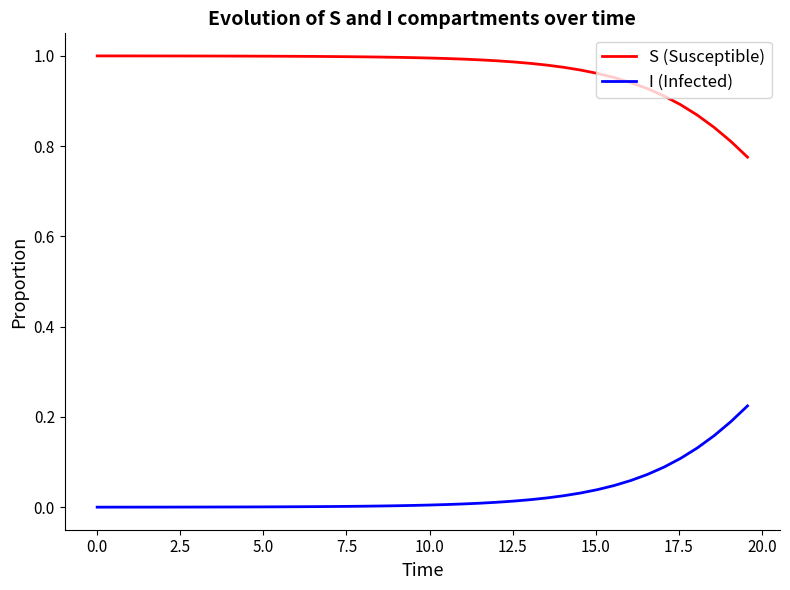

Rank the series by their maximum value, from highest to lowest.

S (Susceptible), I (Infected)